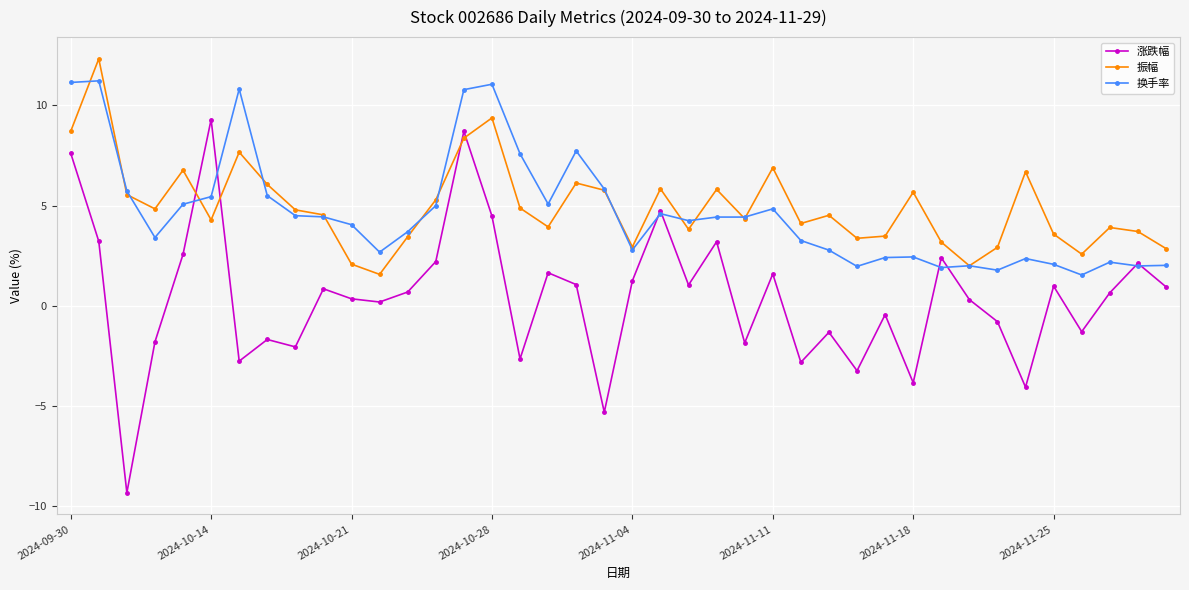

List the series in order of their peak value, lowest first.

涨跌幅, 换手率, 振幅